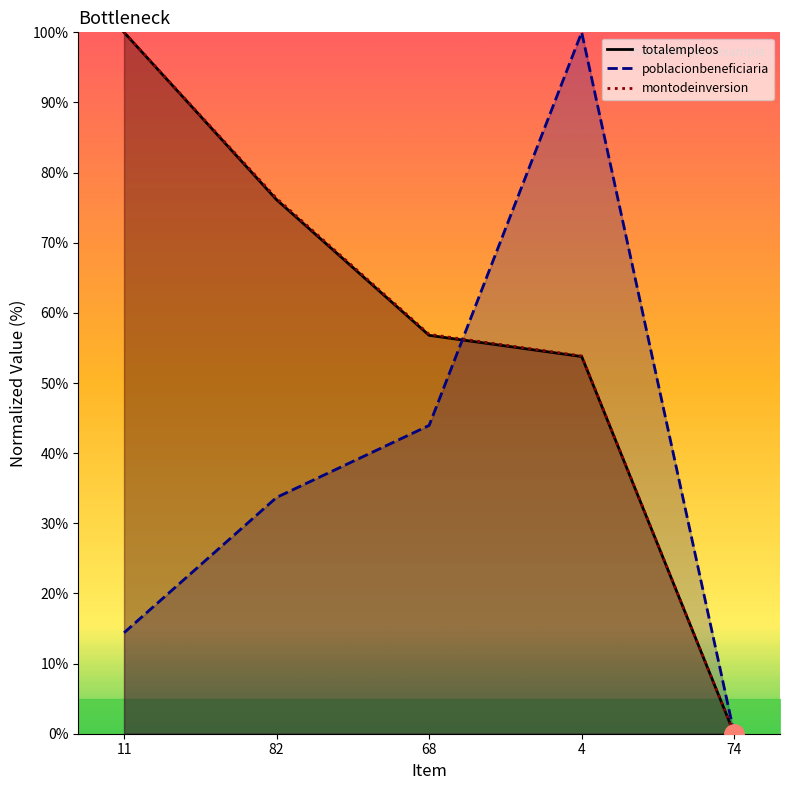

List the series in order of their peak value, highest first.

totalempleos, poblacionbeneficiaria, montodeinversion